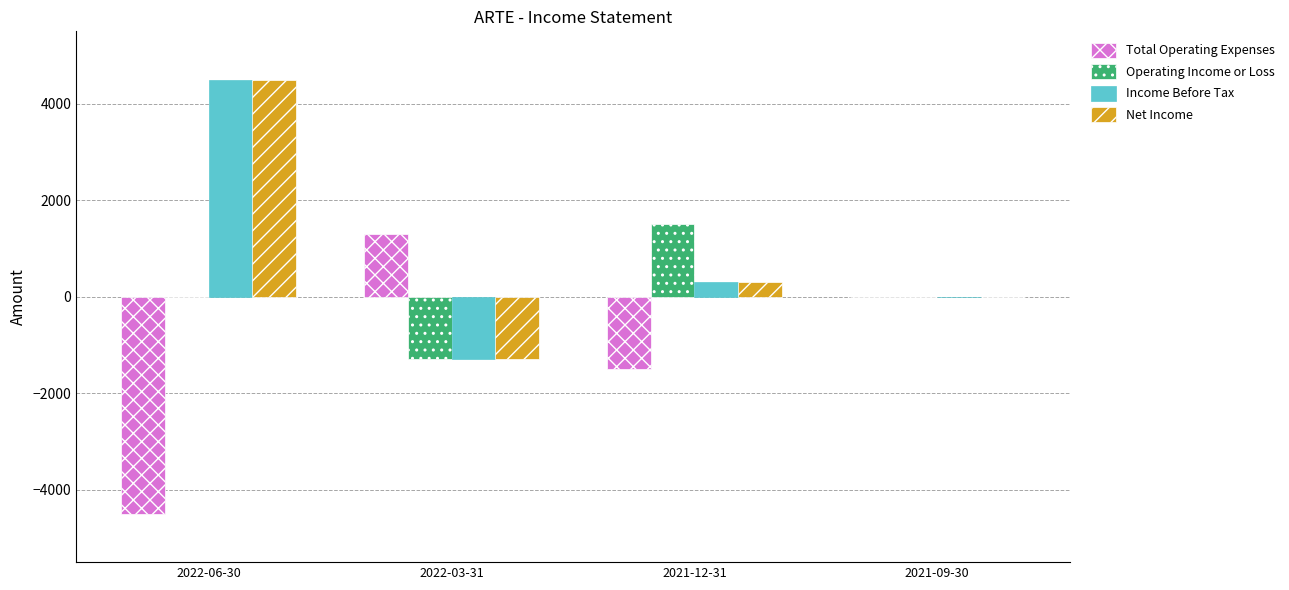

What is the maximum value for Net Income?

4500